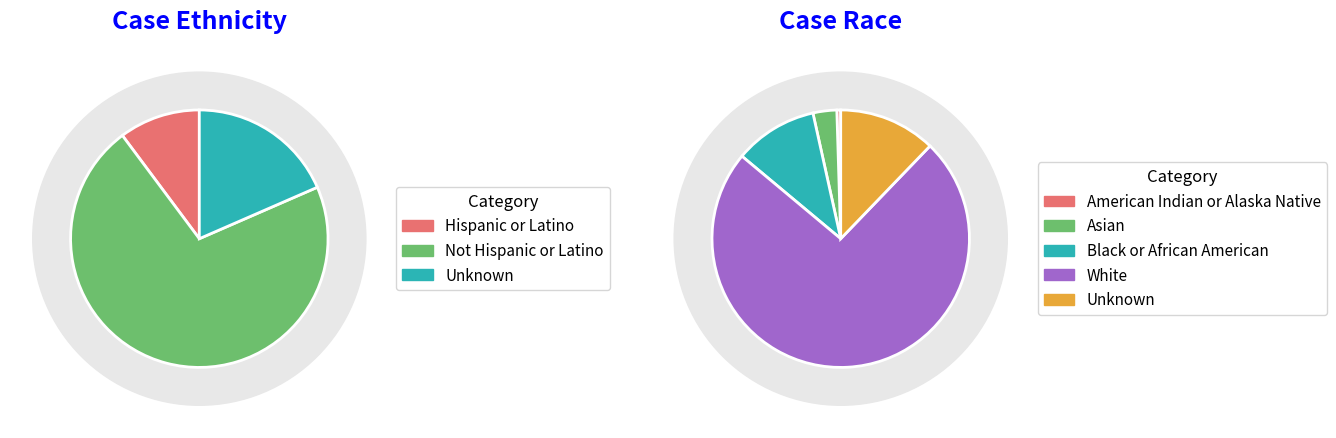

Which category accounts for the majority?

Not Hispanic or Latino